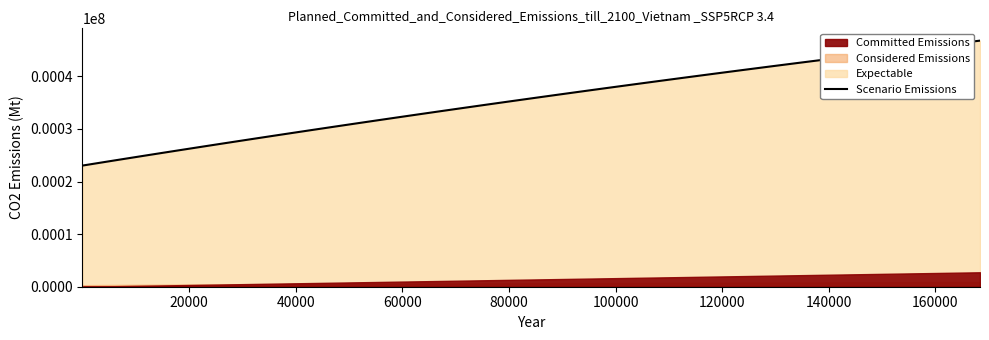

What is the value of the 27th point from the left?

37848.0